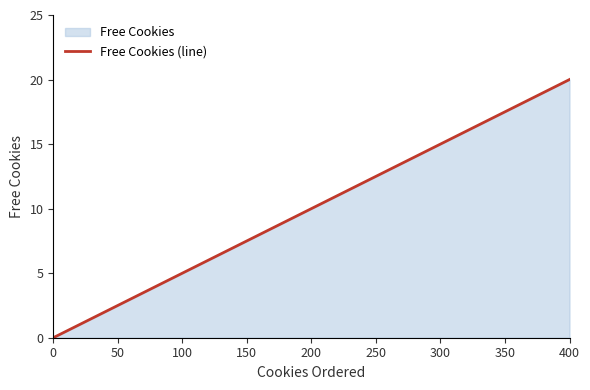

Reading left to right, list all the values displayed in this chart.

0	5	10	15	20